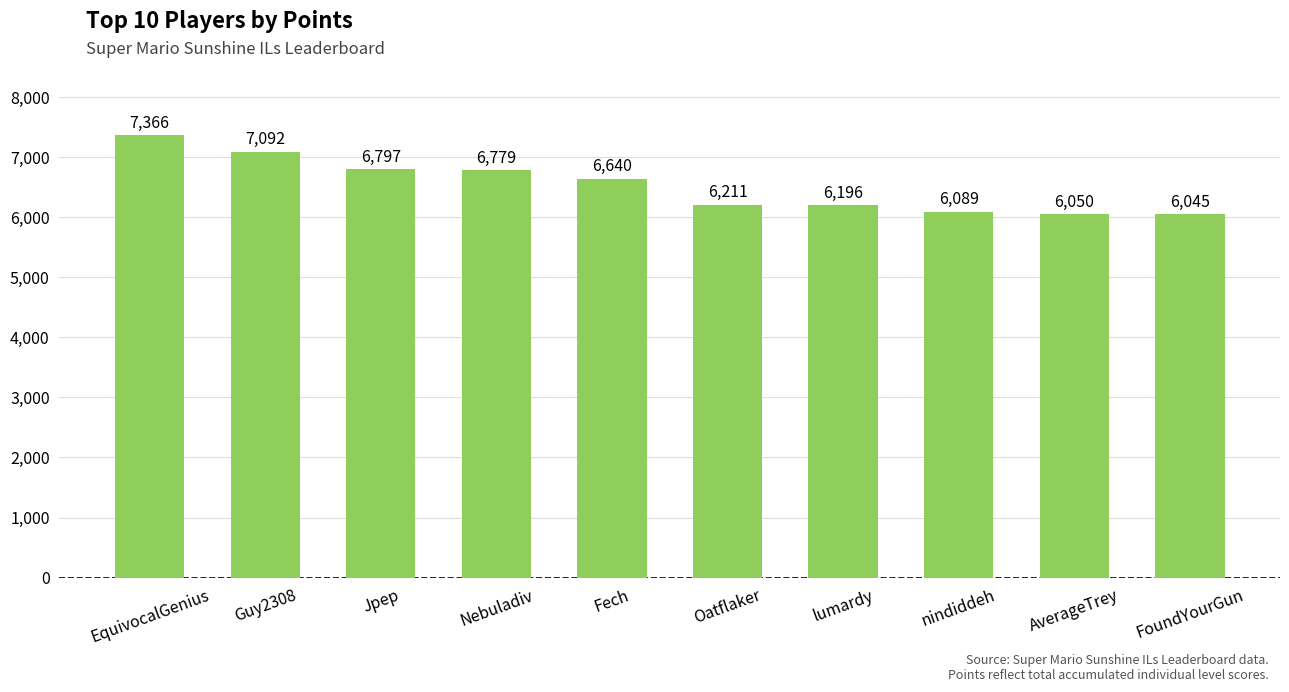

How many distinct data groups are displayed?

1